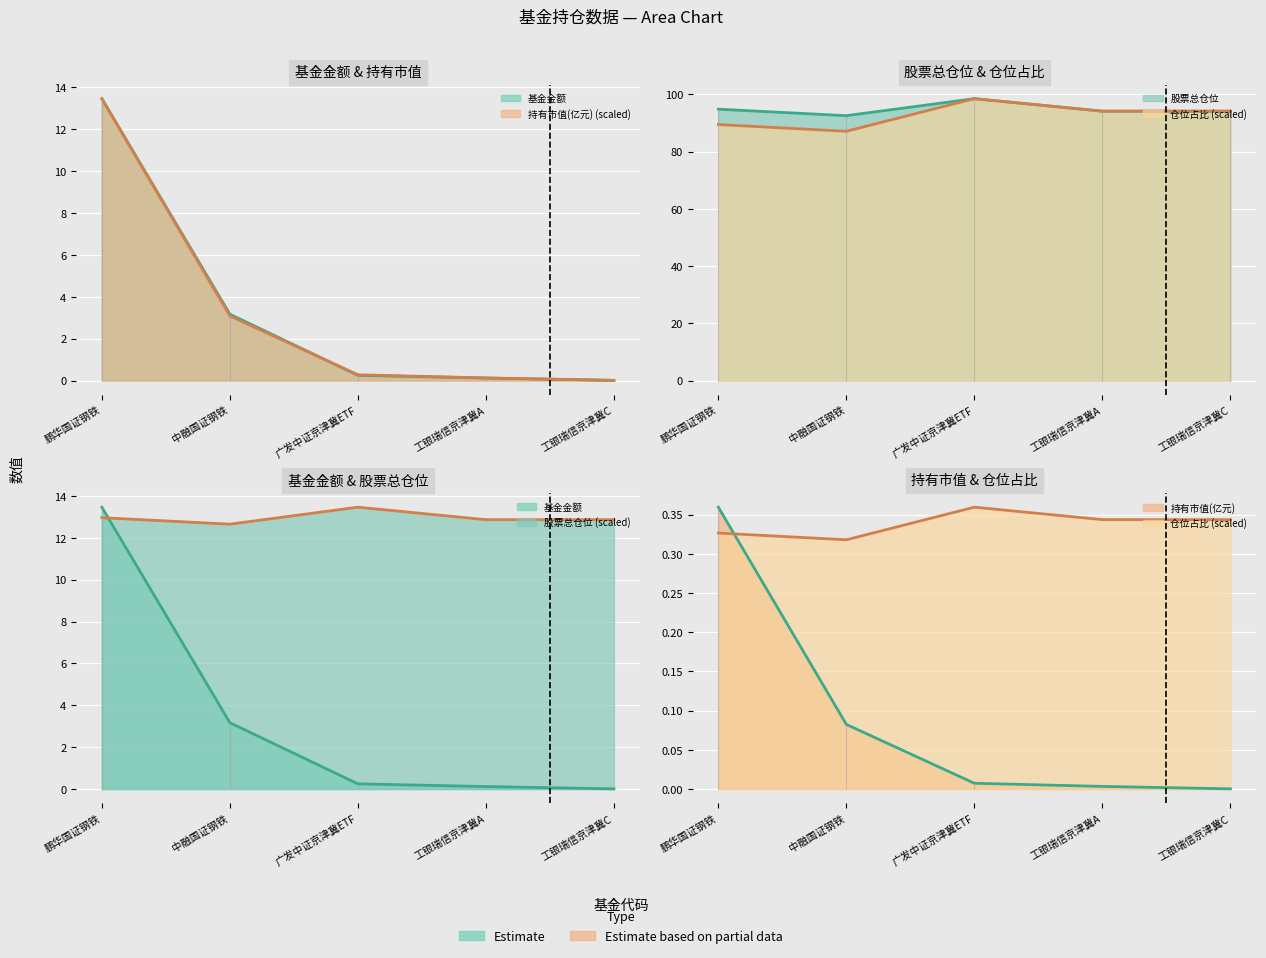

The 股票总仓位 series shows 94.8 at 鹏华国证钢铁. True or false?

True